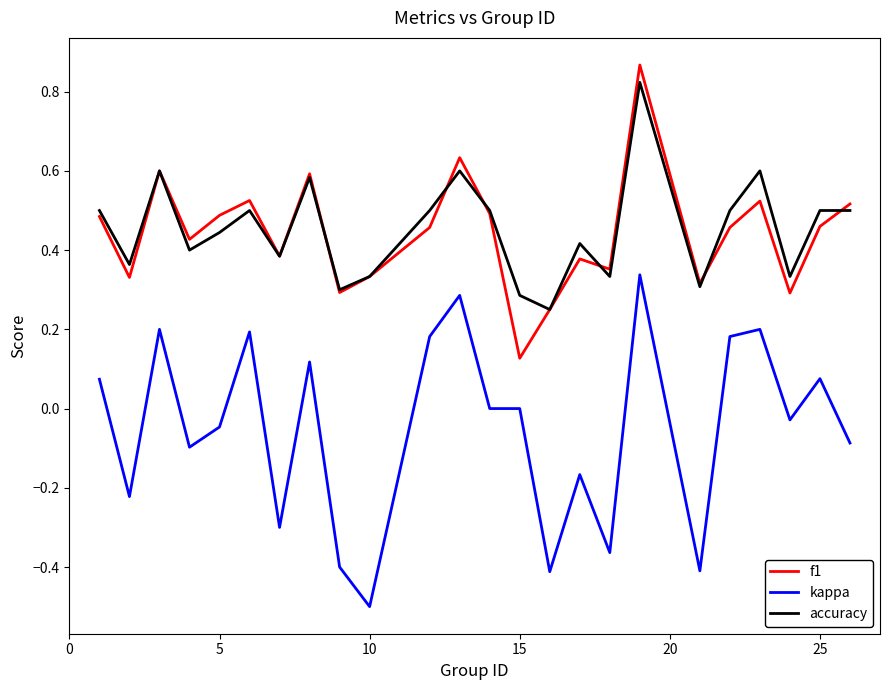

What is the minimum value for kappa?

-0.5